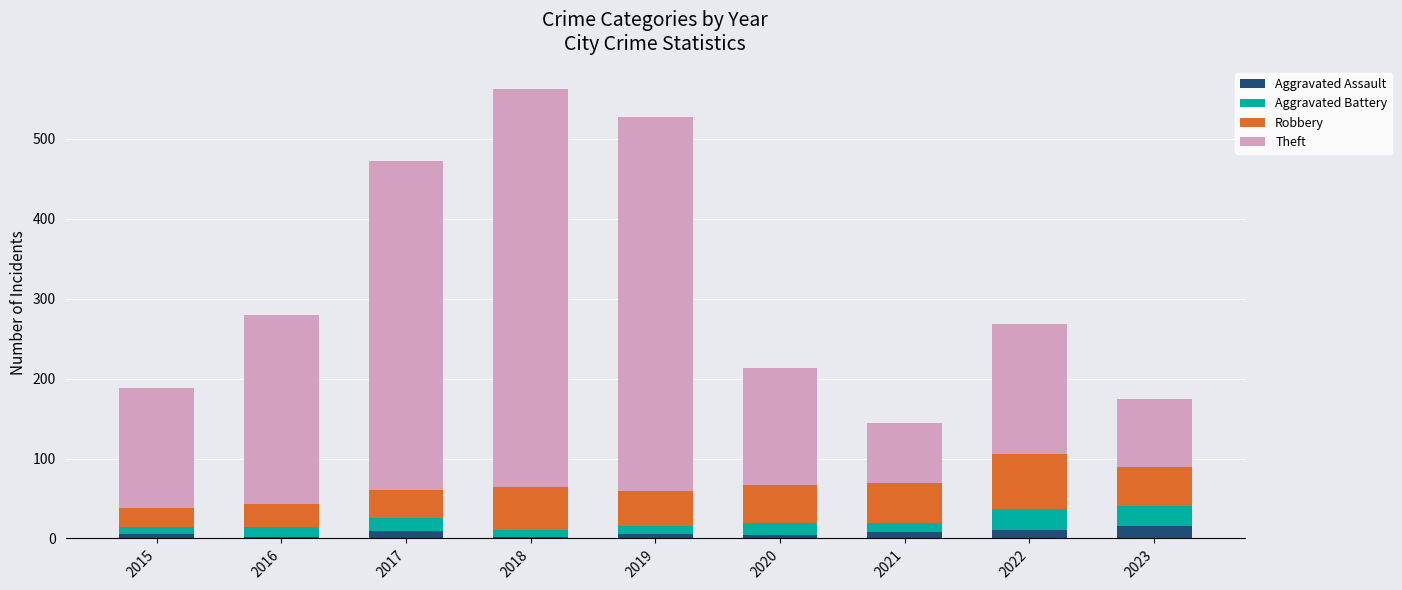

How many bars are there in total?

9